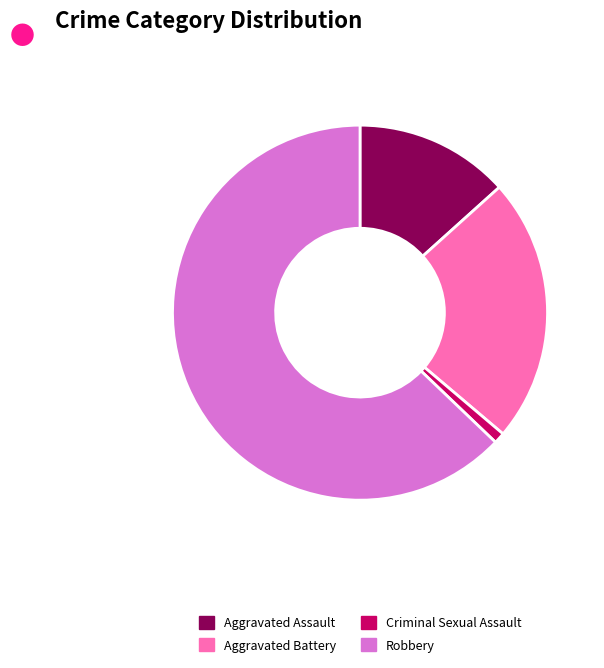

Count the number of slices in the pie.

4